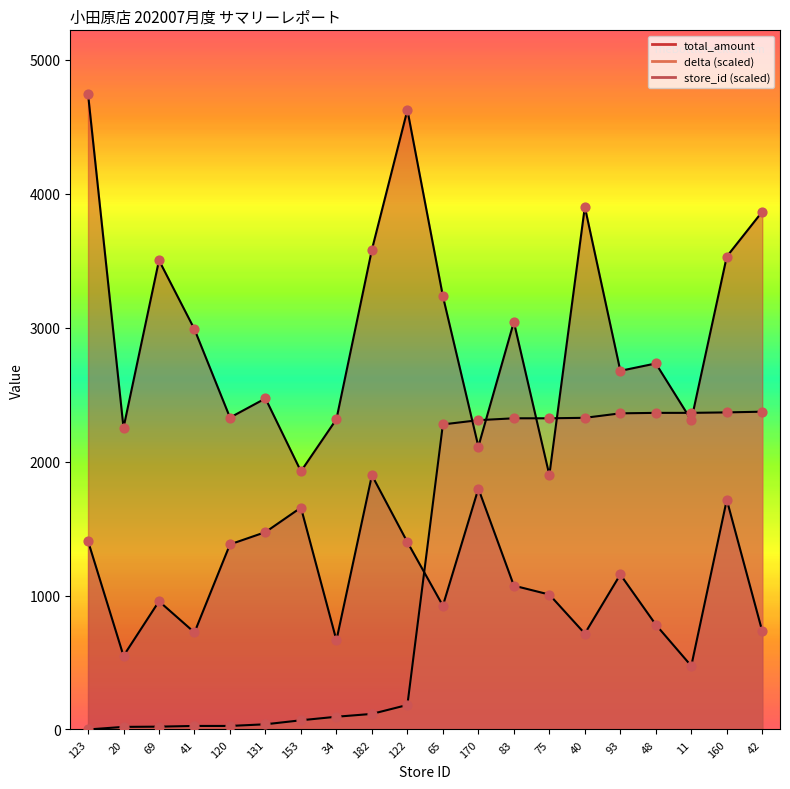

Which series reaches the maximum Y coordinate?

total_amount